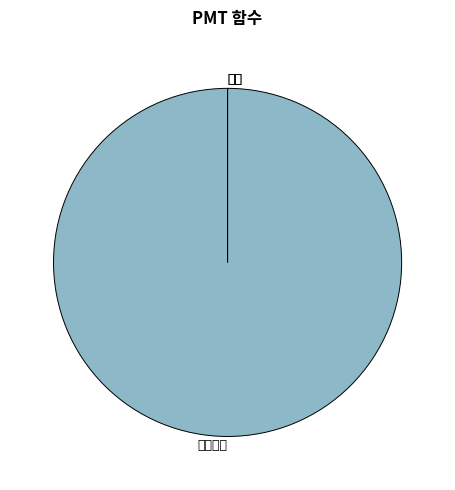

True or false: 미래가치 accounts for 100% of the total.

True